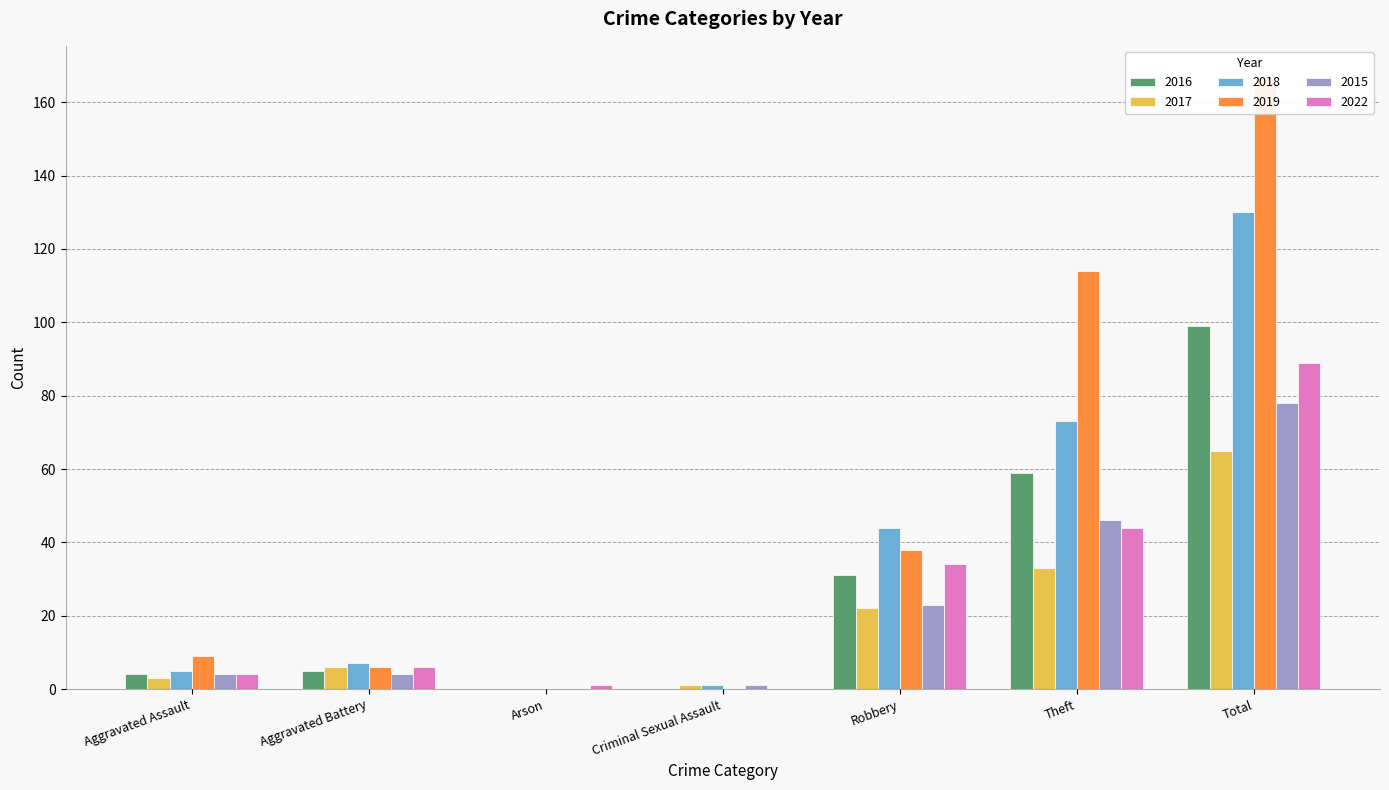

Which category has the highest value in the 2022 series?

Total